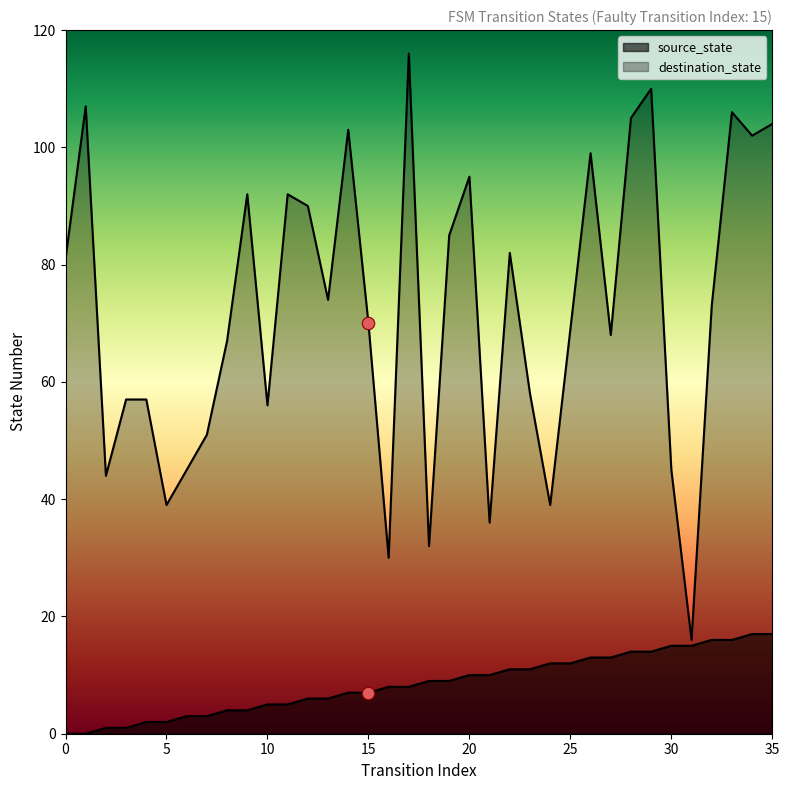

What is the total value across all series at 33?

122